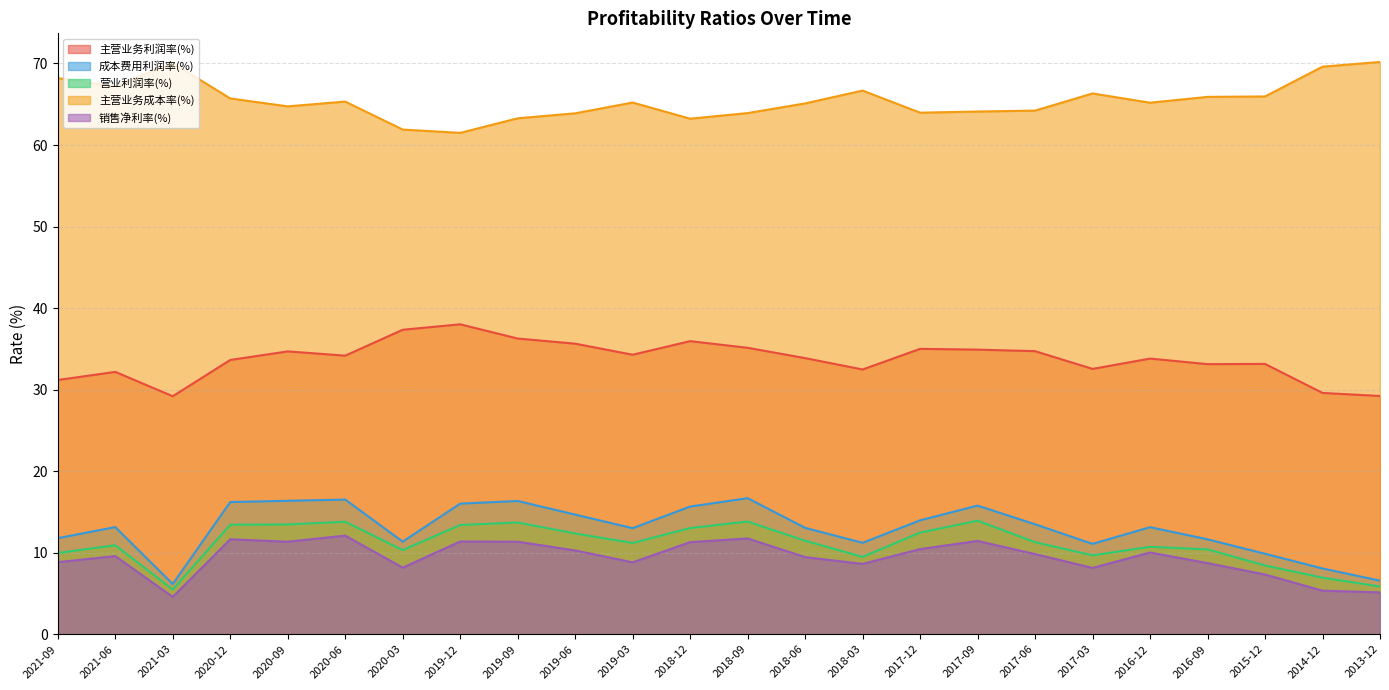

What is the maximum value shown in the chart?

70.2